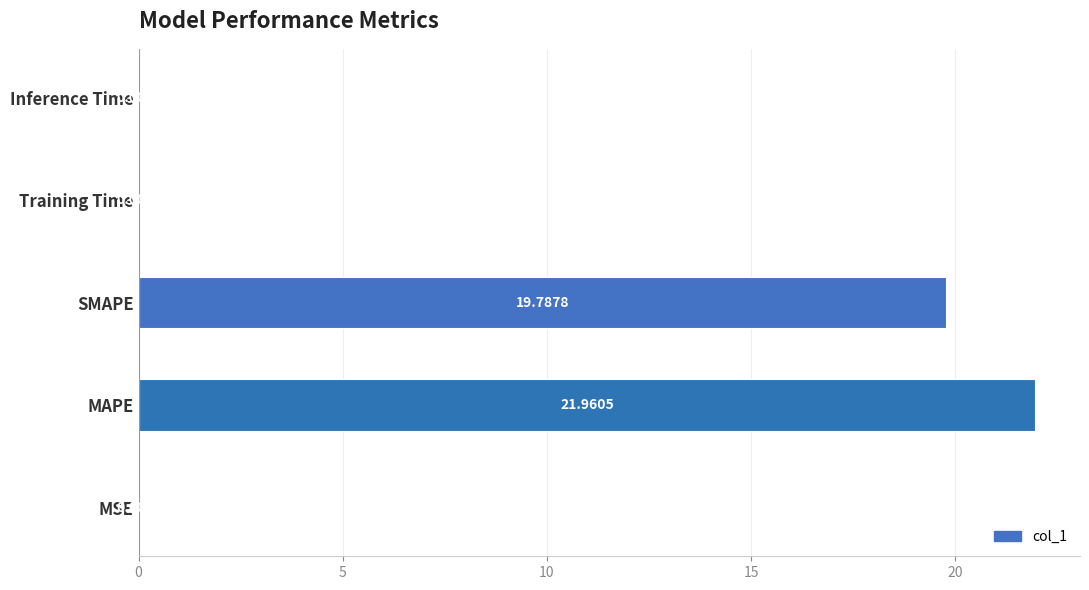

What is the change in value from MSE to MAPE?

+22.0